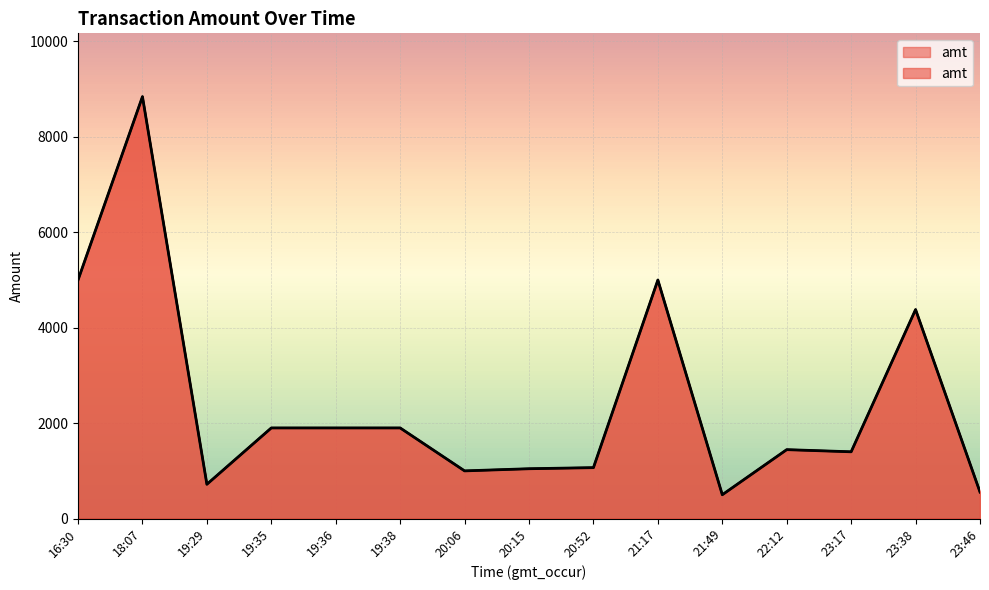

What is the maximum value shown in the chart?

8843.0